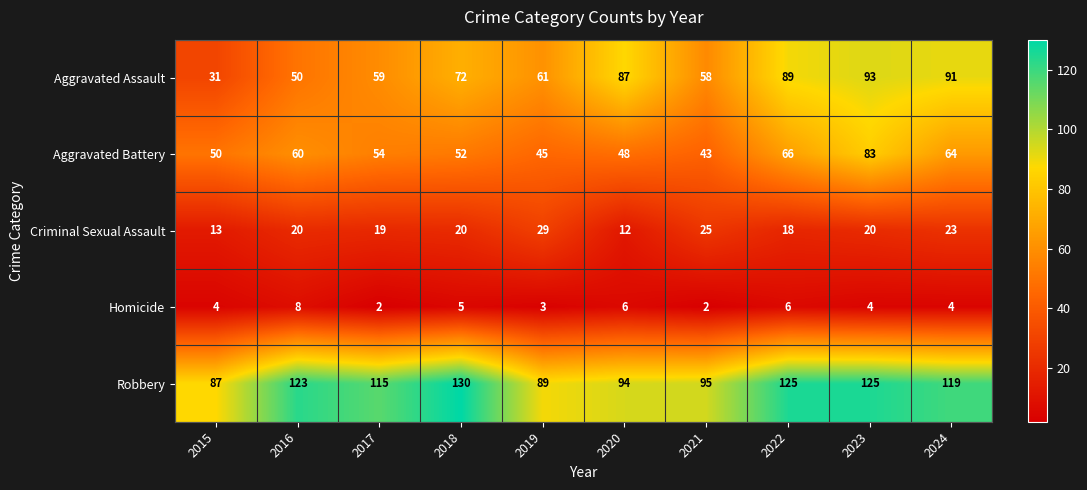

Is it true that Aggravated Battery equals 60 at 2019?

False